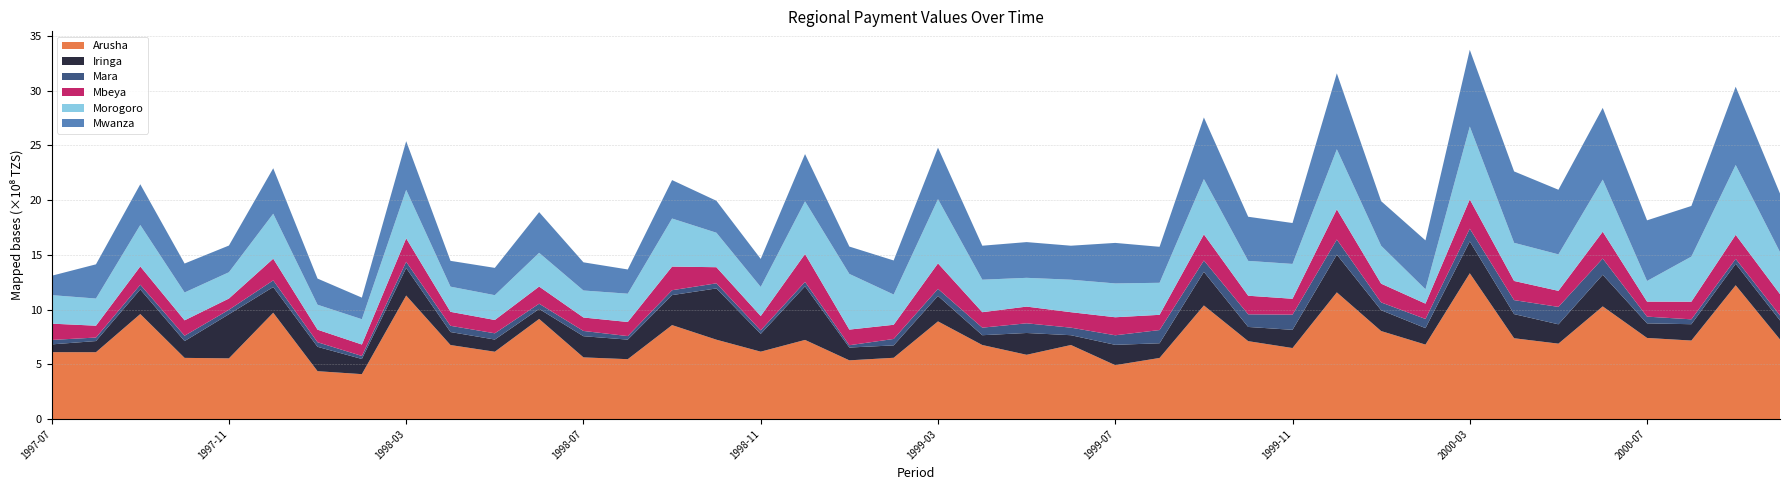

Reading left to right, transcribe all the data shown in this chart.

Arusha: 1997-07=610680681	1997-08=610202403	1997-09=958915696	1997-10=558400000	1997-11=554005139	1997-12=970798043	1998-01=436889469	1998-02=409858367	1998-03=1127796885	1998-04=675737784	1998-05=614533719	1998-06=913921917	1998-07=562967358	1998-08=546552046	1998-09=857809325	1998-10=724613496	1998-11=615181855	1998-12=722429911	1999-01=535976224	1999-02=559293897	1999-03=891720811	1999-04=676055277	1999-05=586643458	1999-06=676055277	1999-07=491866143	1999-08=557823043	1999-09=1037161395	1999-10=711213180	1999-11=648256556	1999-12=1156800000	2000-01=803424823	2000-02=679860000	2000-03=1331350000	2000-04=737760000	2000-05=688370000	2000-06=1028660000	2000-07=740500000	2000-08=716700000	2000-09=1221600000	2000-10=726600000
Iringa: 1997-07=70986710	1997-08=101912331	1997-09=224651689	1997-10=153400000	1997-11=402953384	1997-12=234771084	1998-01=222514831	1998-02=138457761	1998-03=251729173	1998-04=118669963	1998-05=111269015	1998-06=91464671	1998-07=193397329	1998-08=178615431	1998-09=273892184	1998-10=468125599	1998-11=162573568	1998-12=489466420	1999-01=116924118	1999-02=113162907	1999-03=232553281	1999-04=89409823	1999-05=199141111	1999-06=89409823	1999-07=185621188	1999-08=134014051	1999-09=307232583	1999-10=129640980	1999-11=166397033	1999-12=344500000	2000-01=190510305	2000-02=150250000	2000-03=290590000	2000-04=220412000	2000-05=176590000	2000-06=288680000	2000-07=133199999	2000-08=149200000	2000-09=196100000	2000-10=173800000
Mara: 1997-07=40581298	1997-08=32088361	1997-09=43086927	1997-10=49000000	1997-11=40977867	1997-12=60912041	1998-01=41814374	1998-02=27691051	1998-03=56503355	1998-04=57020430	1998-05=57102511	1998-06=47888812	1998-07=47959018	1998-08=32369247	1998-09=44745212	1998-10=46691363	1998-11=32030358	1998-12=40658476	1999-01=21220755	1999-02=58785743	1999-03=64639239	1999-04=69007759	1999-05=88343338	1999-06=69007759	1999-07=87389207	1999-08=120742791	1999-09=103552277	1999-10=115408586	1999-11=138510261	1999-12=138200000	2000-01=70998562	2000-02=83830000	2000-03=116600000	2000-04=127800000	2000-05=159070000	2000-06=148440000	2000-07=61500000	2000-08=44600000	2000-09=45200000	2000-10=45800000
Mbeya: 1997-07=148868692	1997-08=108142703	1997-09=166858261	1997-10=140500000	1997-11=102432599	1997-12=197643900	1998-01=114704112	1998-02=104435236	1998-03=214204077	1998-04=127602009	1998-05=121594518	1998-06=156512788	1998-07=122851327	1998-08=128668375	1998-09=215867298	1998-10=147098224	1998-11=130754633	1998-12=254725302	1999-01=142602015	1999-02=129428542	1999-03=232620474	1999-04=141207908	1999-05=152621950	1999-06=141207908	1999-07=164557196	1999-08=139112312	1999-09=238668661	1999-10=169770633	1999-11=145189694	1999-12=275800000	2000-01=171234485	2000-02=139850000	2000-03=267350000	2000-04=174920000	2000-05=146580000	2000-06=244870000	2000-07=137100000	2000-08=161000000	2000-09=219100000	2000-10=194600000
Morogoro: 1997-07=260405944	1997-08=248083475	1997-09=378833395	1997-10=254500000	1997-11=240146901	1997-12=410895238	1998-01=227928959	1998-02=231176782	1998-03=442952878	1998-04=229846943	1998-05=226582924	1998-06=308061645	1998-07=246681761	1998-08=258475395	1998-09=438849544	1998-10=314972656	1998-11=265912201	1998-12=480983414	1999-01=508534652	1999-02=276271048	1999-03=586743137	1999-04=296745441	1999-05=262773451	1999-06=296745441	1999-07=308974572	1999-08=292529388	1999-09=504569886	1999-10=318406513	1999-11=318181310	1999-12=548400000	2000-01=346263186	2000-02=131039999	2000-03=665670000	2000-04=348420000	2000-05=333210000	2000-06=476110000	2000-07=188300000	2000-08=411900000	2000-09=638100000	2000-10=384100000
Mwanza: 1997-07=176840850	1997-08=312469694	1997-09=371896690	1997-10=264300000	1997-11=243879267	1997-12=415360203	1998-01=238838329	1998-02=197065692	1998-03=444332325	1998-04=235774052	1998-05=249381103	1998-06=371816324	1998-07=257331058	1998-08=221284303	1998-09=351110993	1998-10=291971410	1998-11=256038543	1998-12=431690891	1999-01=249856827	1999-02=311197996	1999-03=470106560	1999-04=310476024	1999-05=326425111	1999-06=310476024	1999-07=370112506	1999-08=328806782	1999-09=563035321	1999-10=402955205	1999-11=373561833	1999-12=693700000	2000-01=407248428	2000-02=446740000	2000-03=700730000	2000-04=652230000	2000-05=590260000	2000-06=655170000	2000-07=554100000	2000-08=462500000	2000-09=715000000	2000-10=534299999